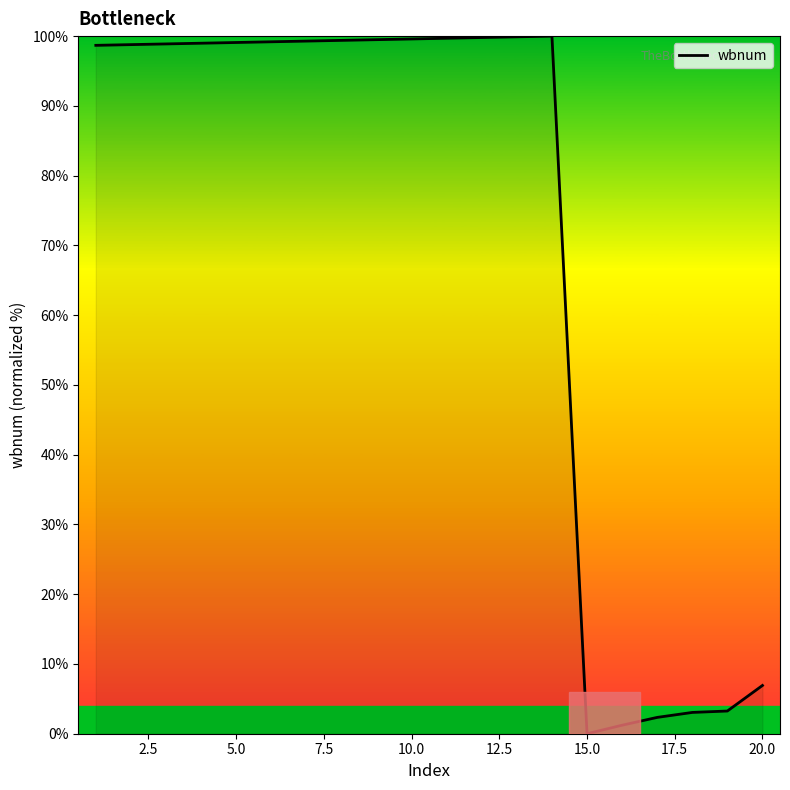

What is the greatest value displayed?

100.0